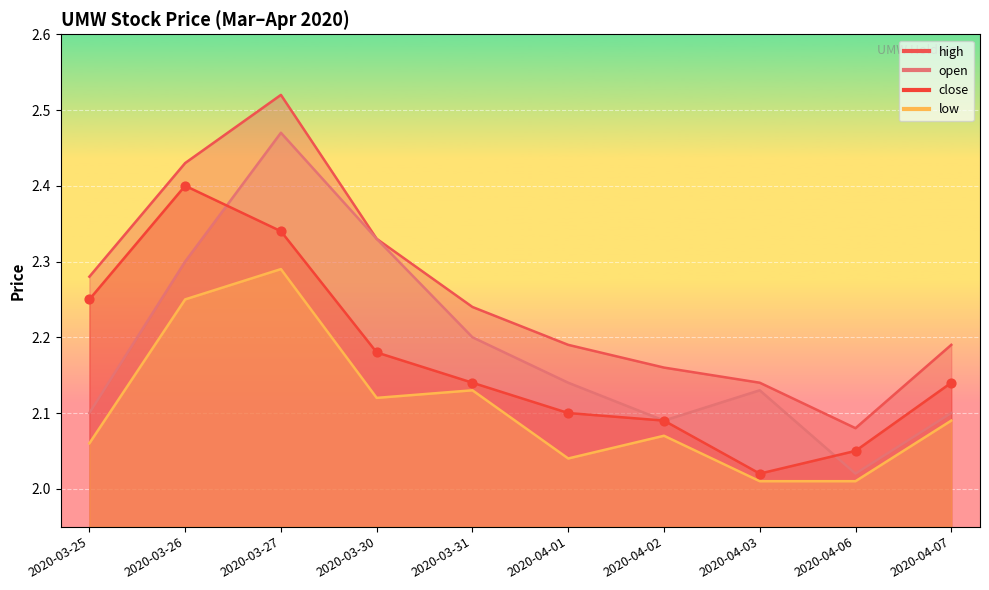

Which series contains the highest Y value?

high